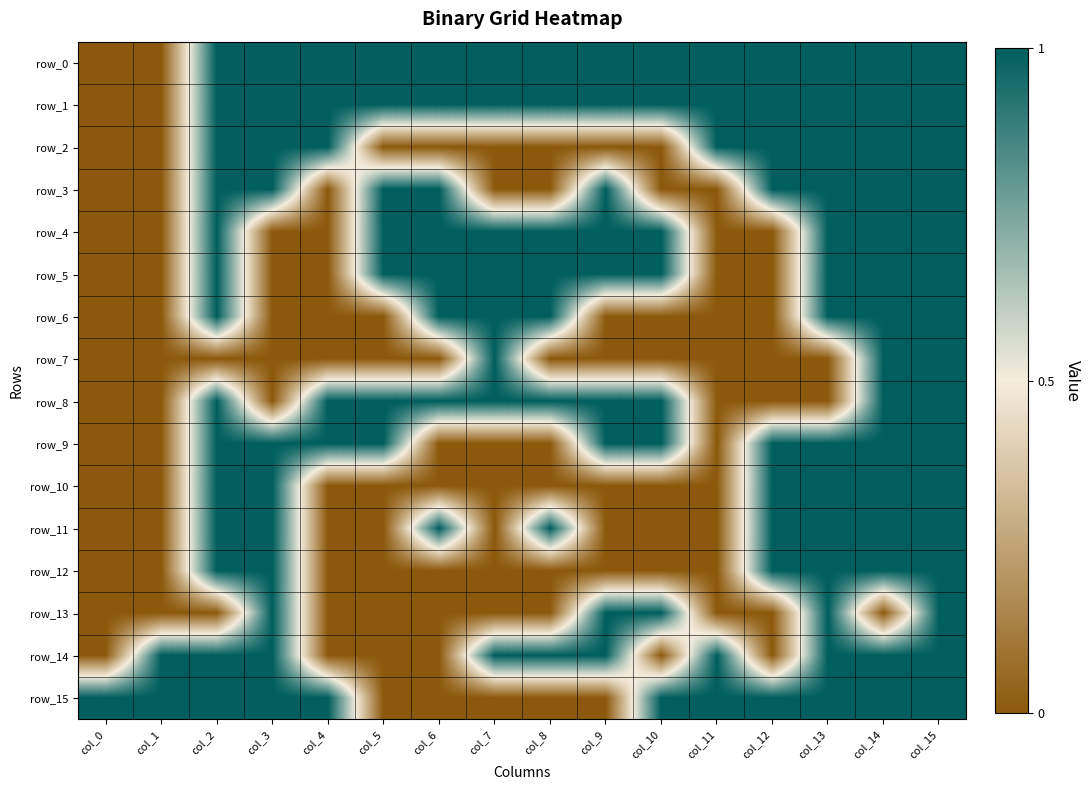

Which series has the largest range (max minus min)?

row_0